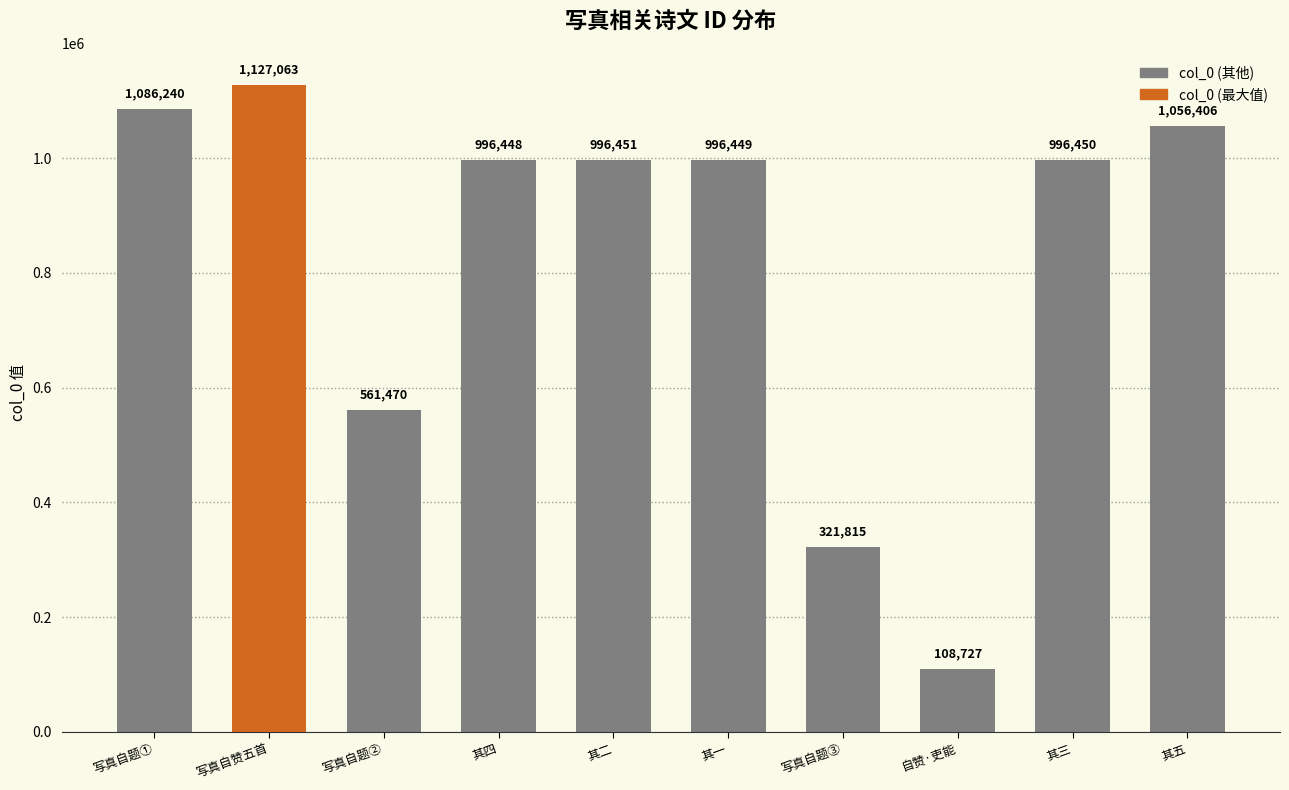

What is the average value?

824752